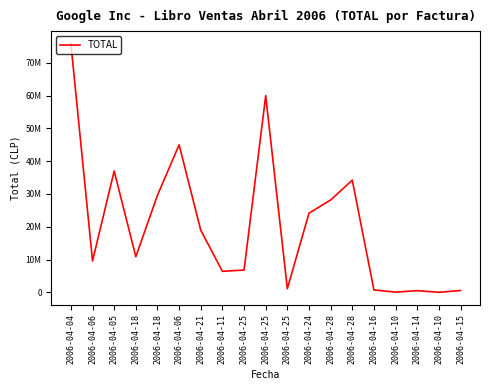

The chart shows a value of 500117 at 2006-04-14. True or false?

True